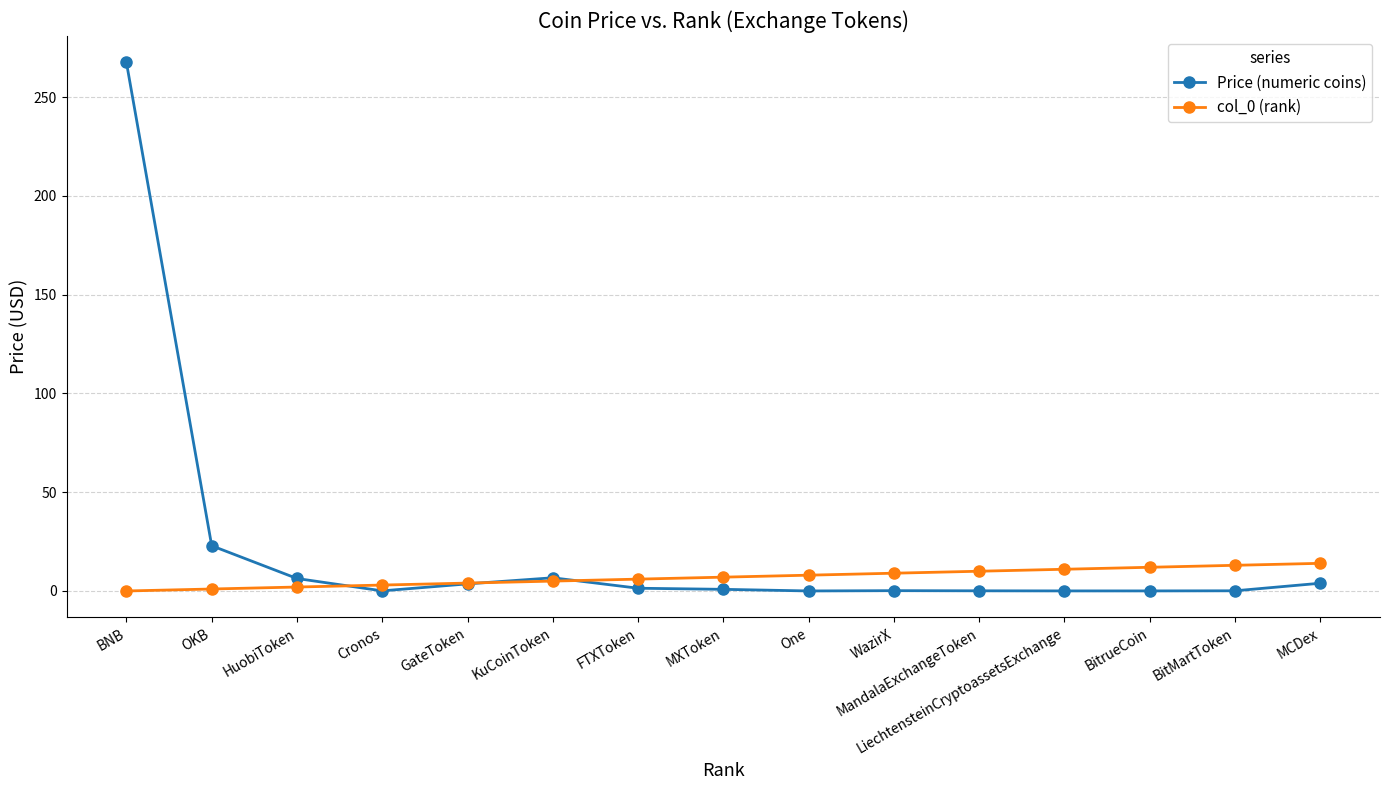

What is the label of the 1st point from the right?

MCDex